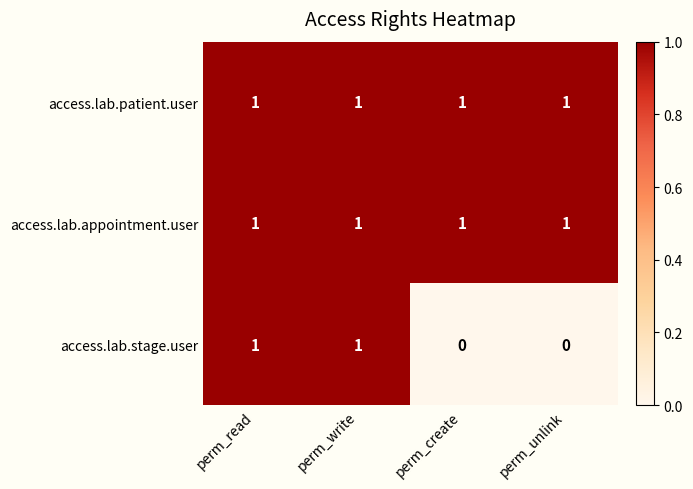

Reading left to right, transcribe all the data shown in this chart.

access.lab.patient.user: perm_read=1	perm_write=1	perm_create=1	perm_unlink=1
access.lab.appointment.user: perm_read=1	perm_write=1	perm_create=1	perm_unlink=1
access.lab.stage.user: perm_read=1	perm_write=1	perm_create=0	perm_unlink=0